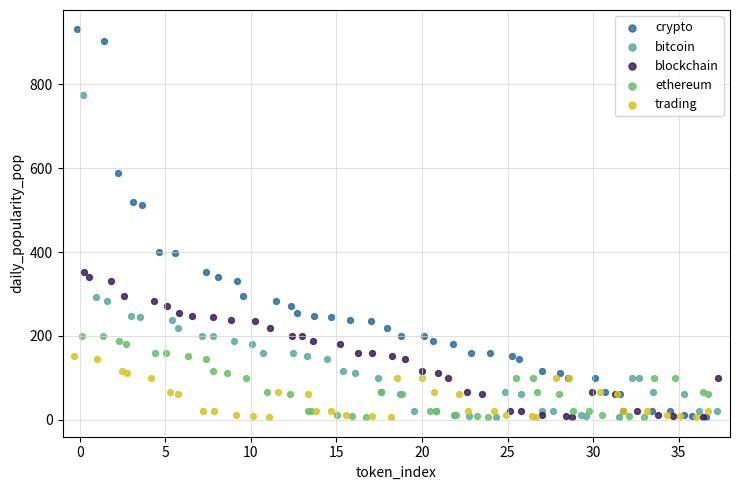

What are all the series names shown in the legend?

crypto, bitcoin, blockchain, ethereum, trading